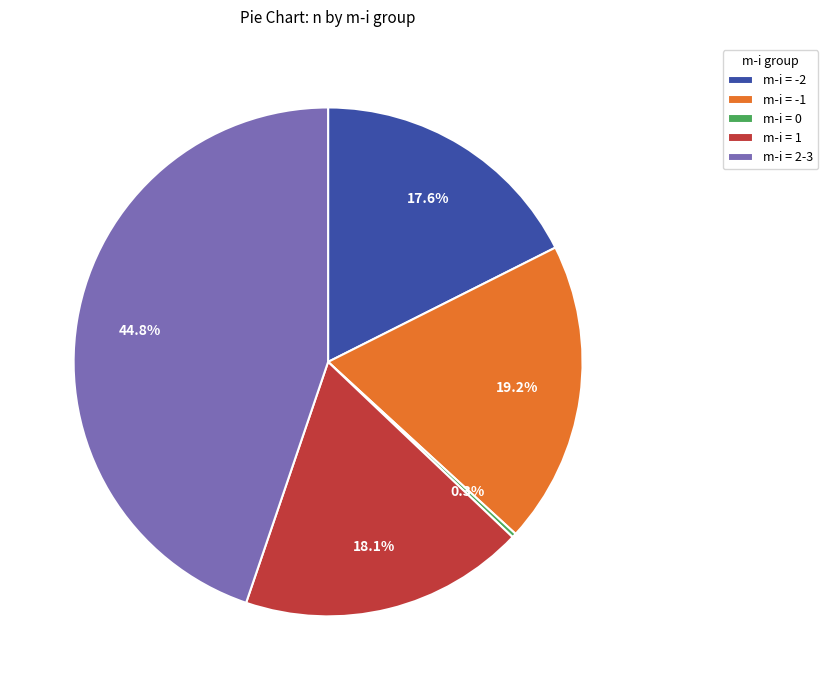

Combined, do m-i = -2 and m-i = -1 account for over 50%?

No